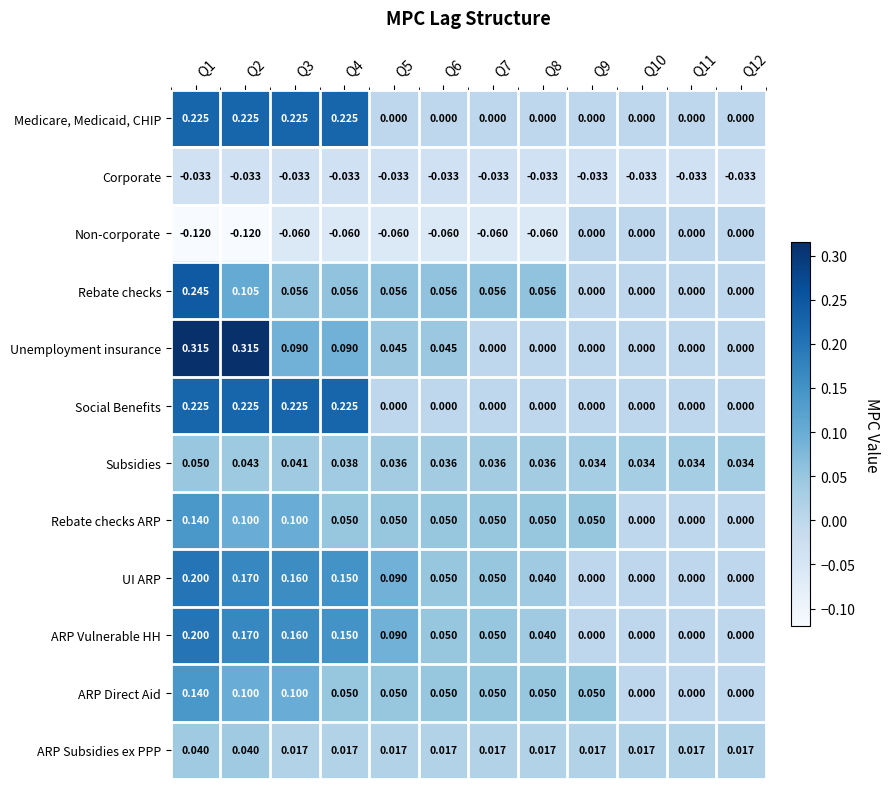

What is the total value across all series at Q2?

1.3